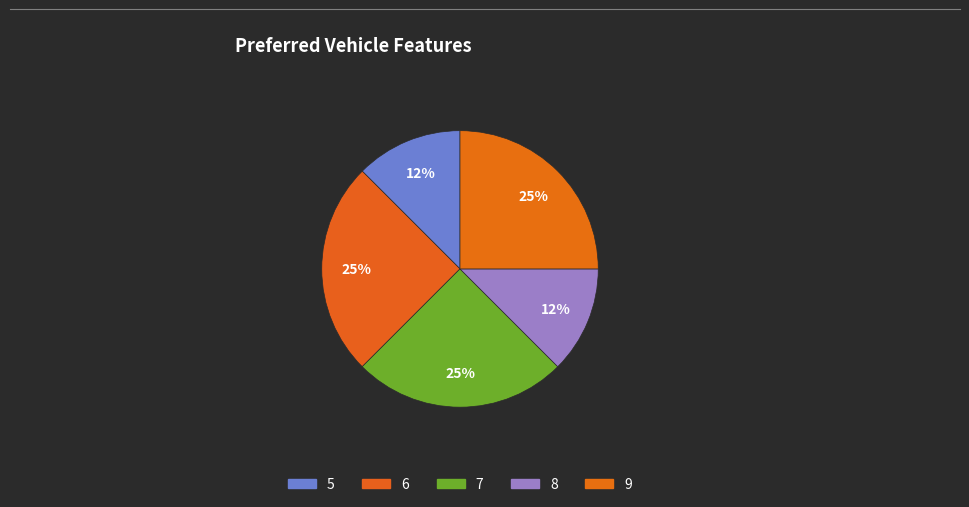

How many segments does this pie chart have?

5